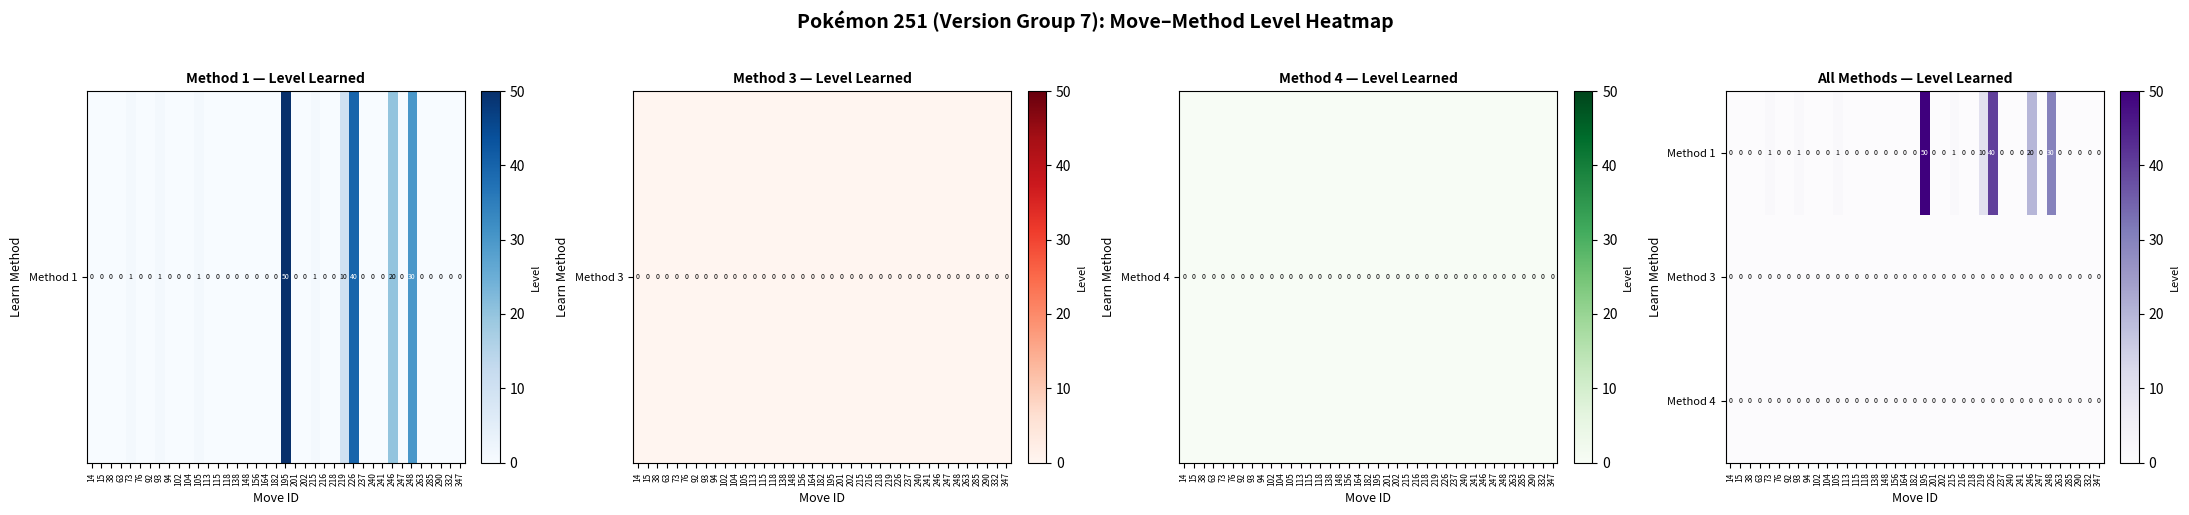

Which series has the largest total across all categories?

Method 1